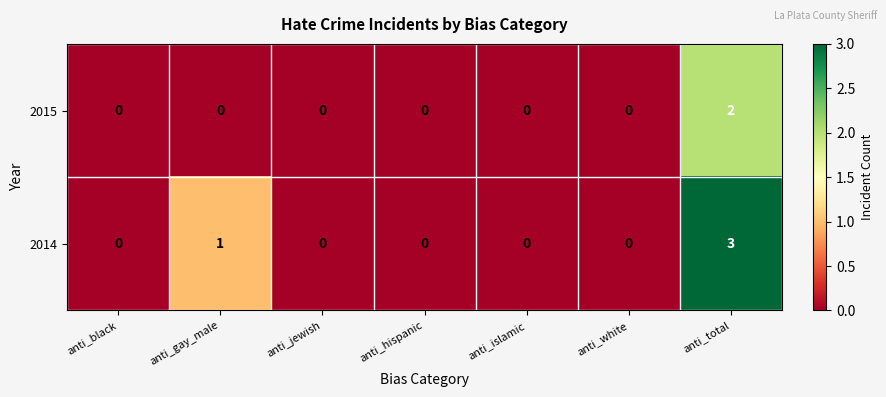

Is it true that 2015 equals 3 at anti_total?

False